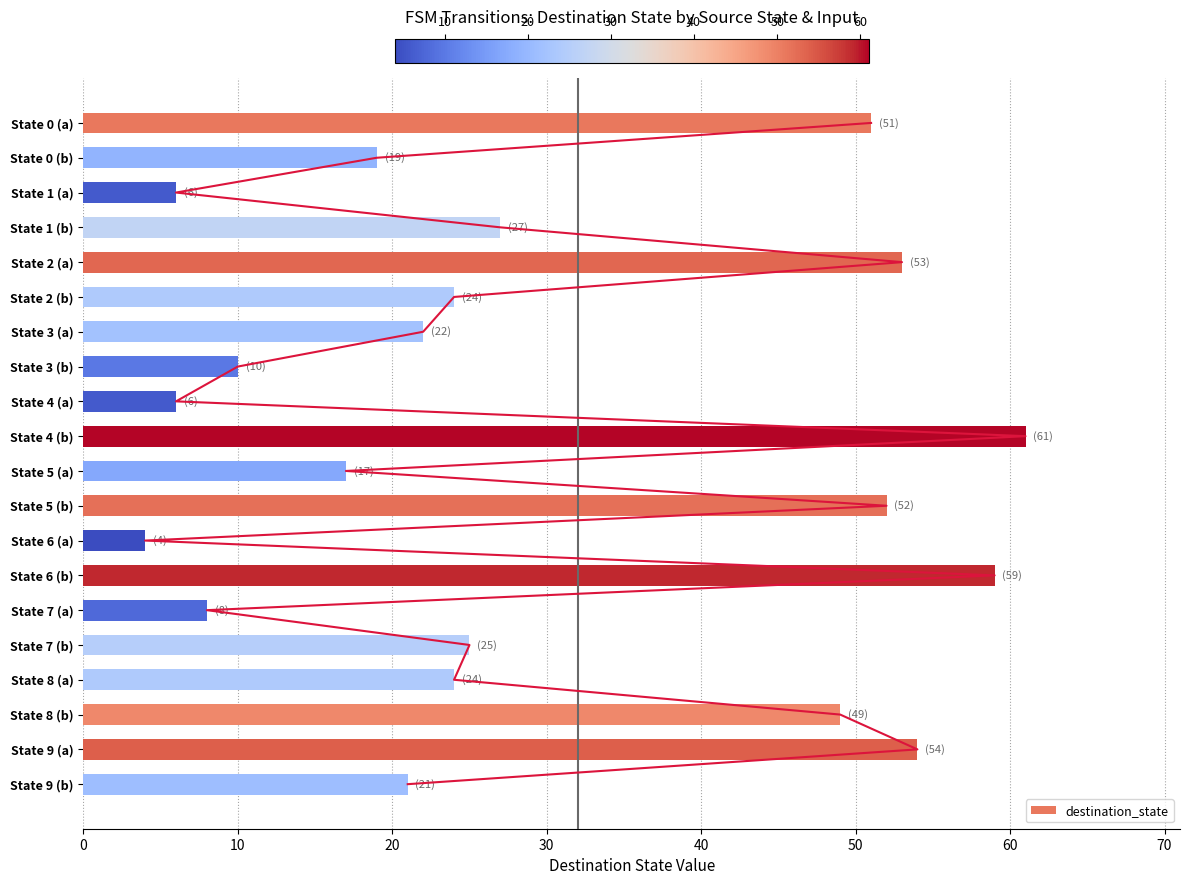

What is the greatest value displayed?

61